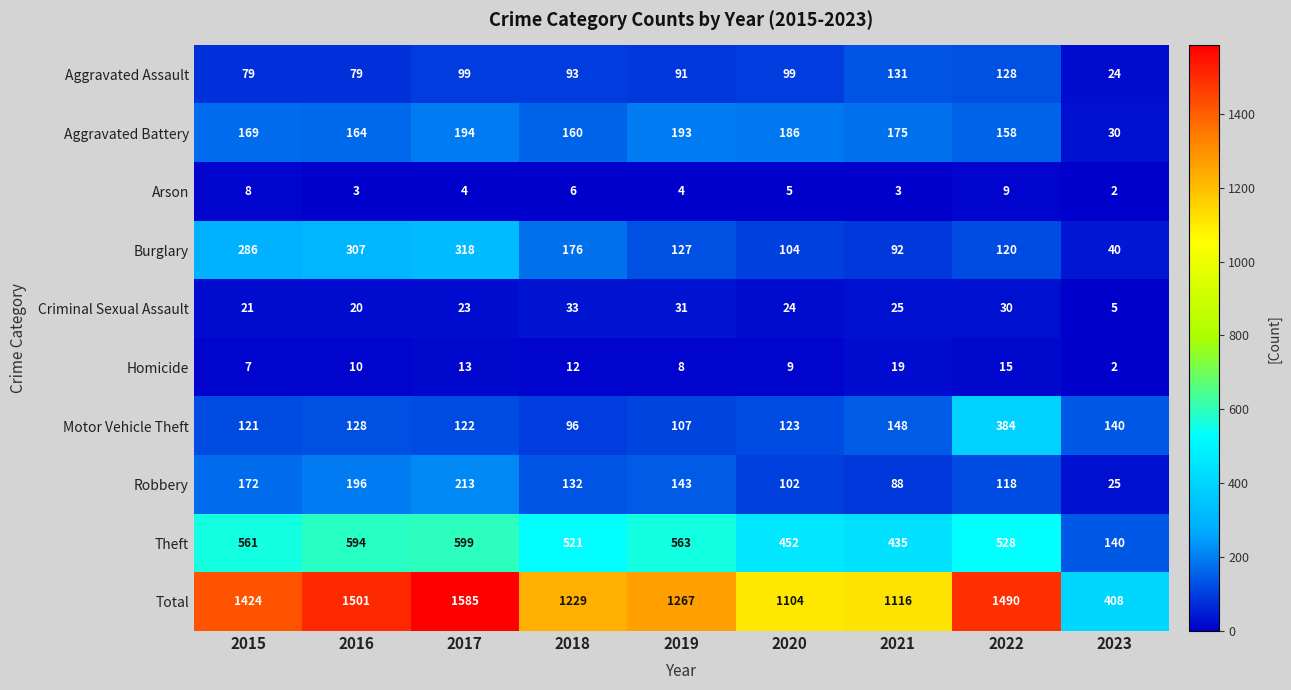

What is the difference between the maximum and minimum values in the Burglary series?

278